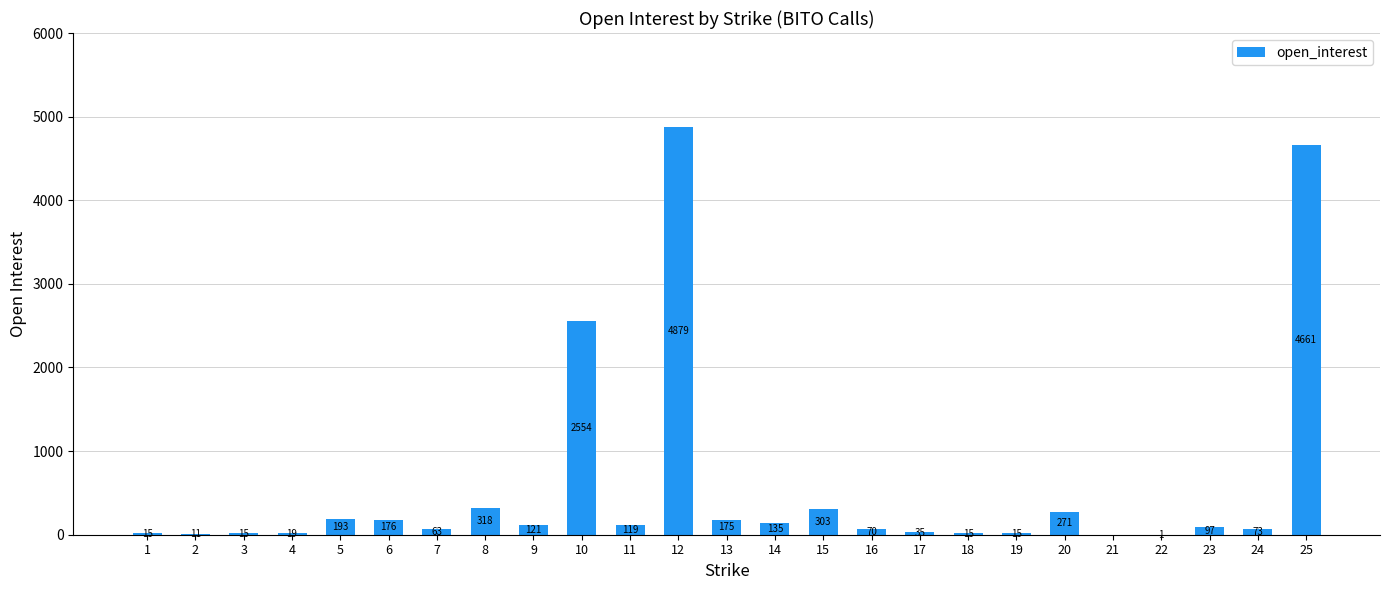

What is the change in value from 15 to 20?

-32